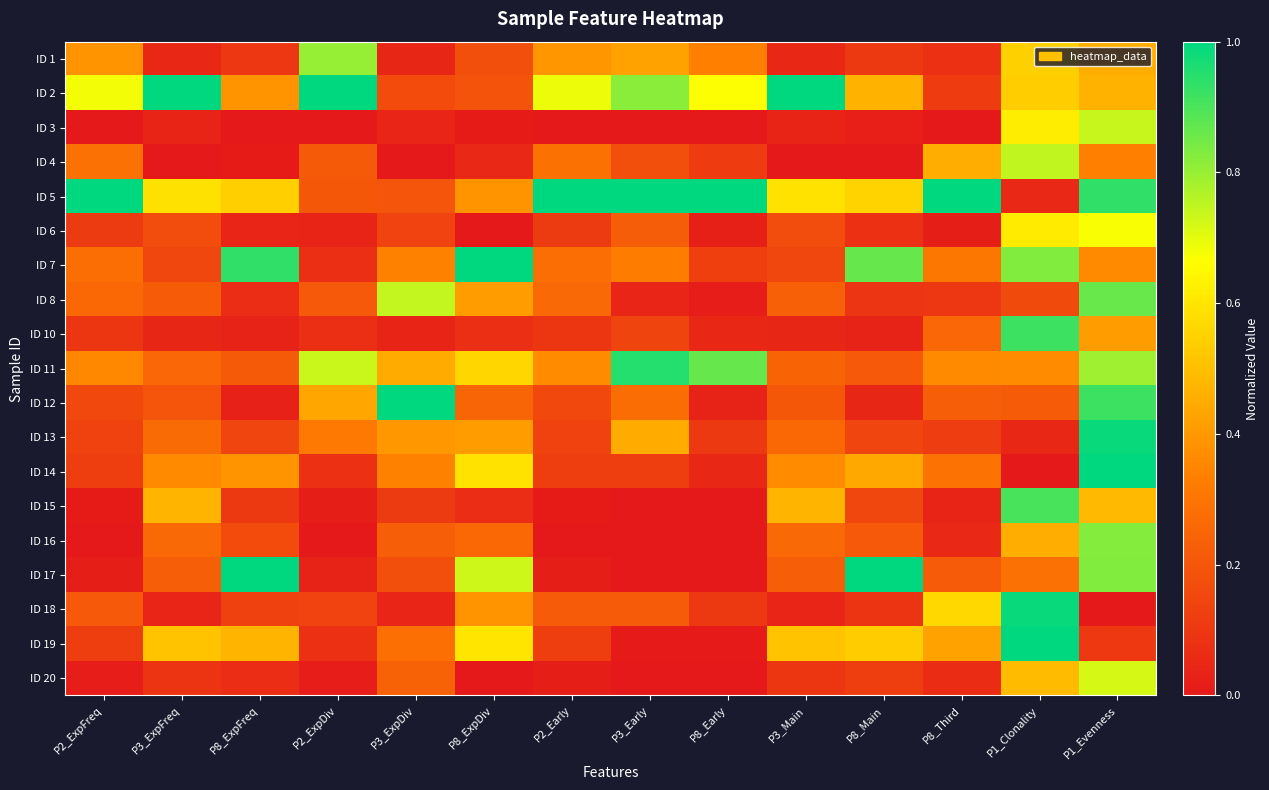

Which series has the largest total across all categories?

ID 5